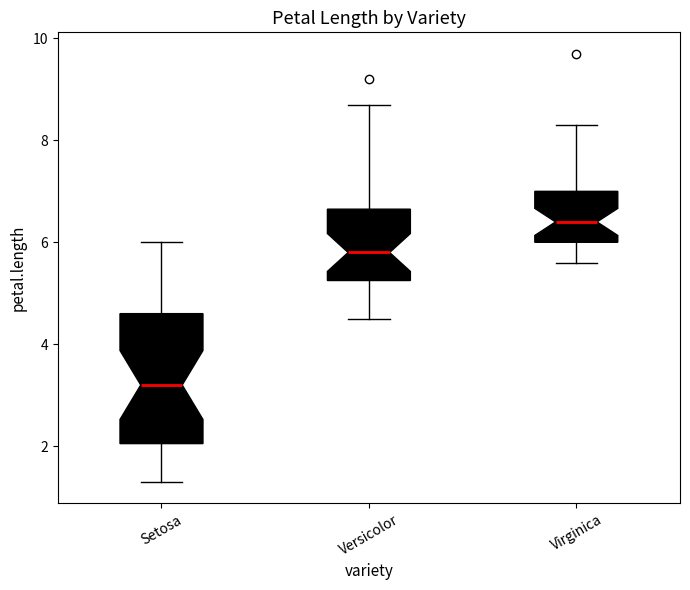

Reading left to right, transcribe this box plot: for each box, give where its median line is, the range the box spans, and where its two whiskers end, as read against the y-axis. The values are not printed on the chart, so give them approximately, as read against the axis.

Setosa: median 3.2, box 2.0 to 4.6, whiskers 1.4 to 6.0
Versicolor: median 5.8, box 5.2 to 6.6, whiskers 4.6 to 8.8
Virginica: median 6.4, box 6.0 to 7.0, whiskers 5.6 to 8.4